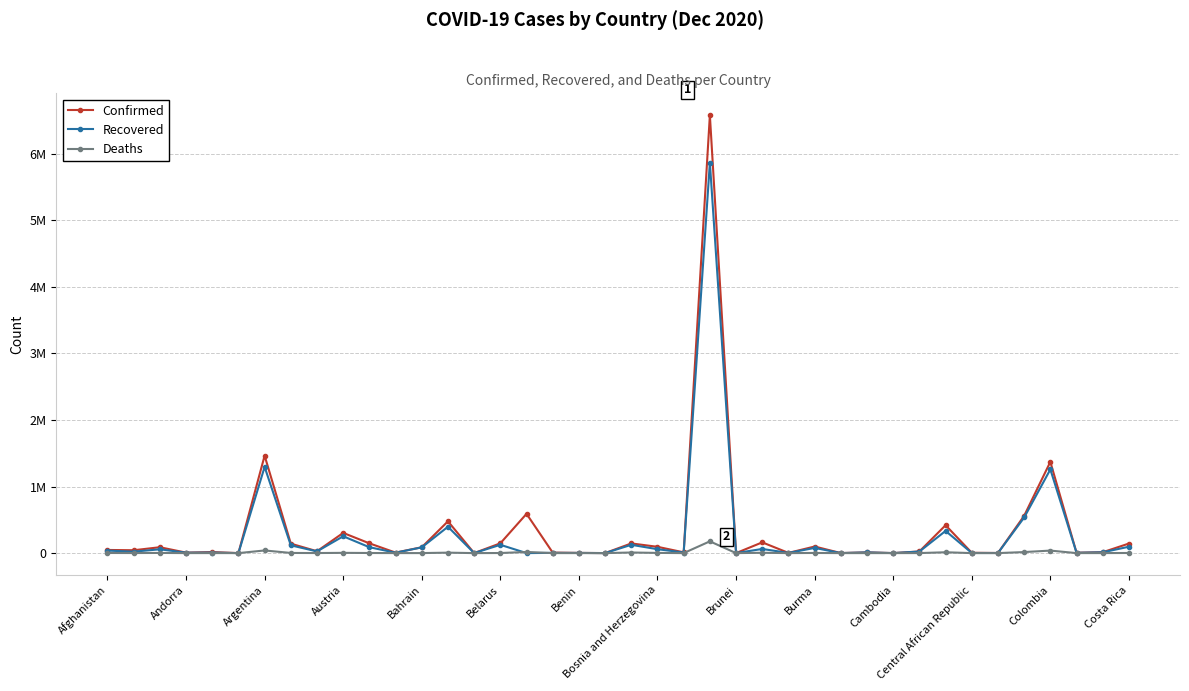

List the series in order of their overall mean, lowest first.

Deaths, Recovered, Confirmed